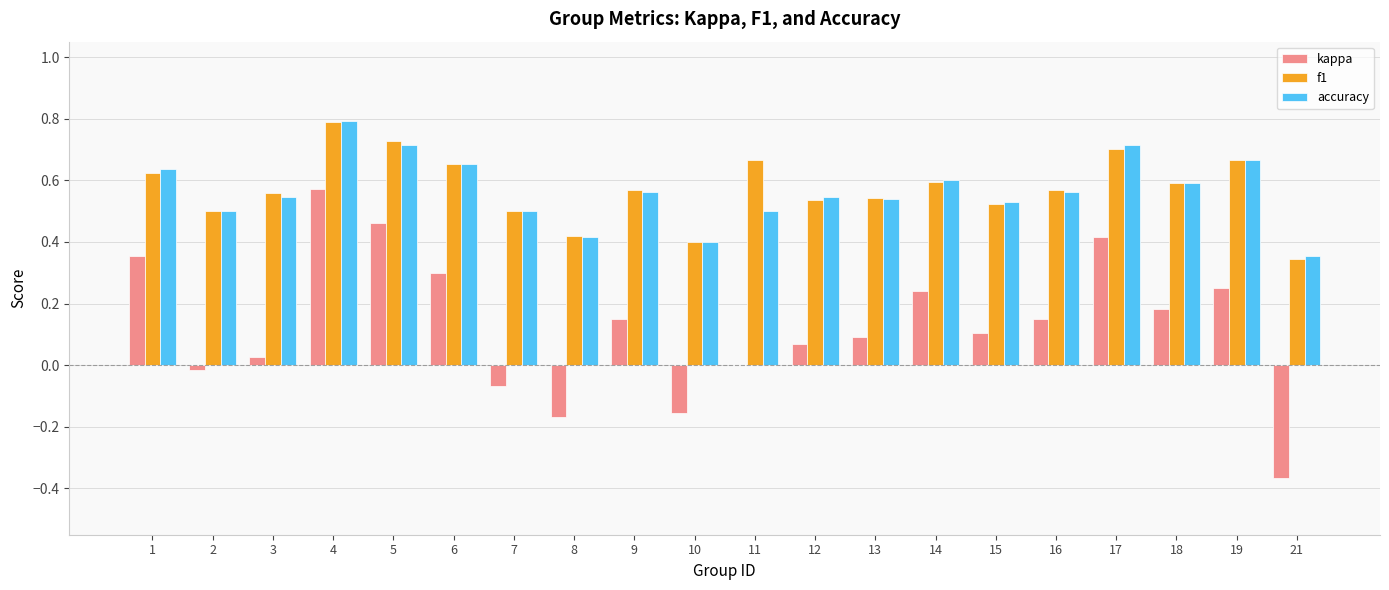

Does the chart contain stacked bars?

No